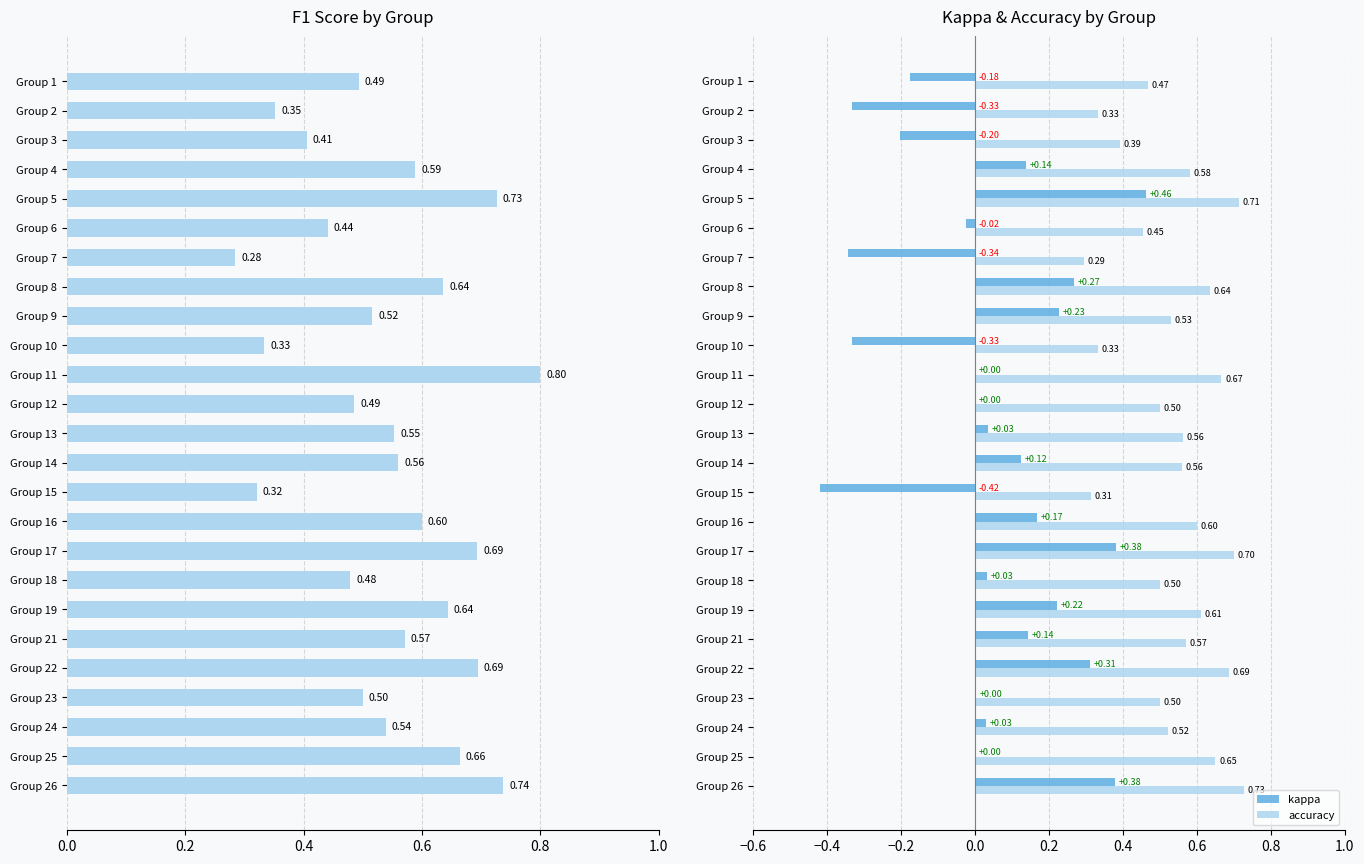

What is the sum of all accuracy values?

13.4